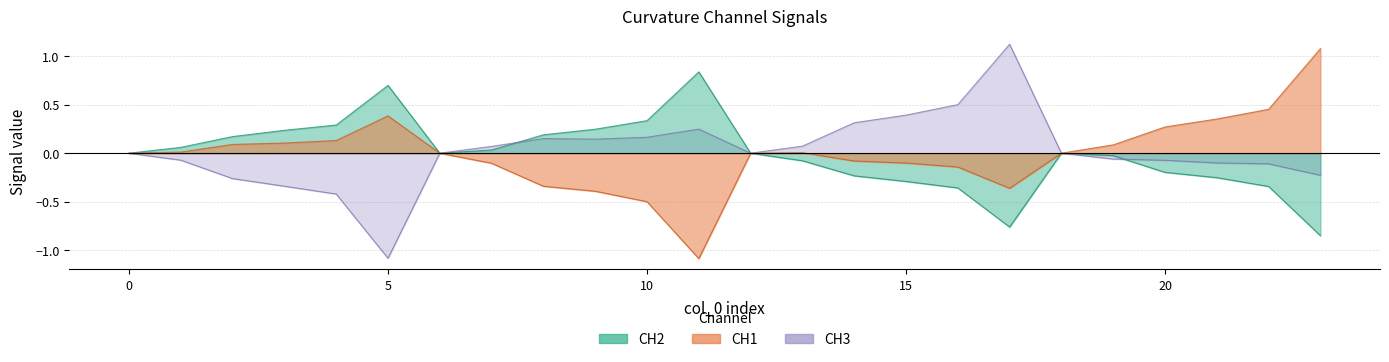

What is the maximum value for CH1?

1.1